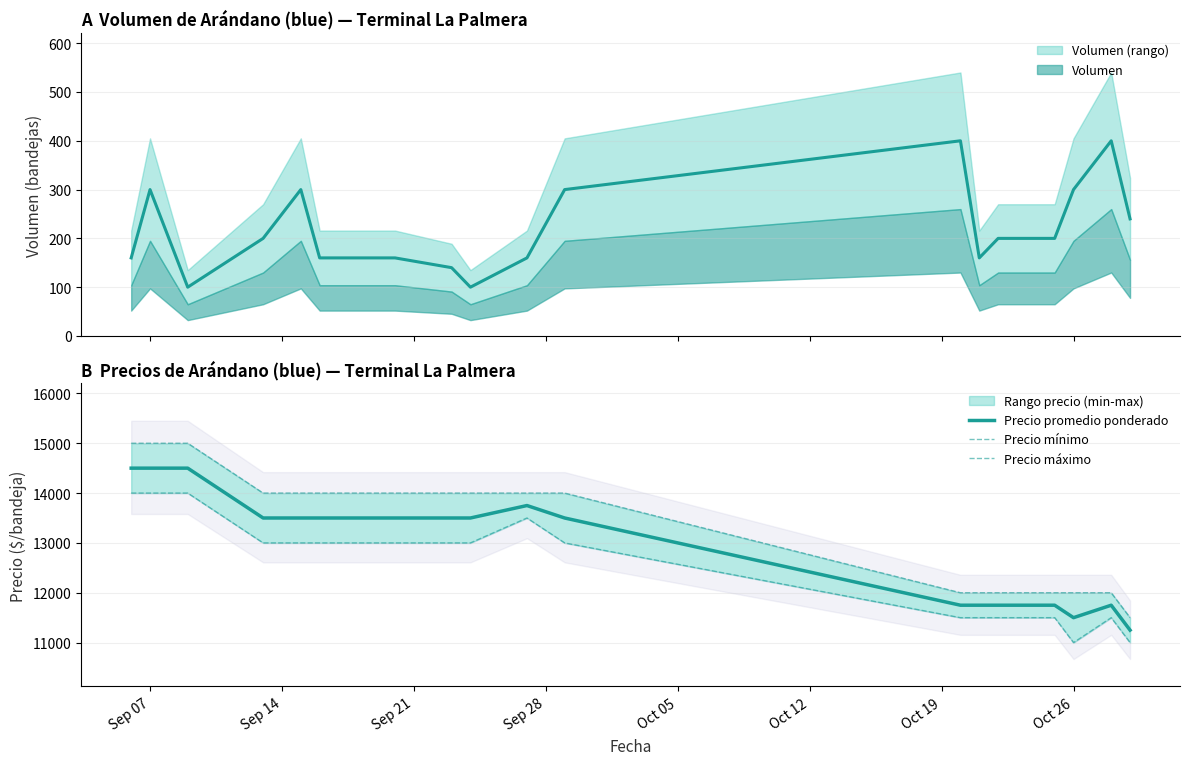

At which label is Precio máximo closest to 13250?

Sep 28